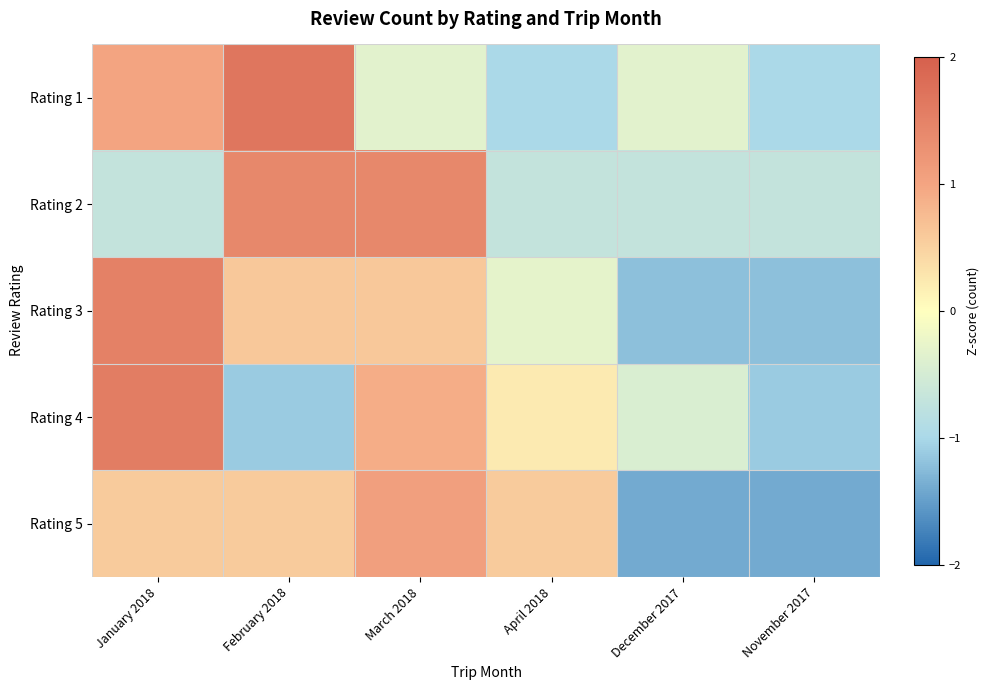

Between January 2018 and April 2018, which series saw the biggest shift?

Rating 1